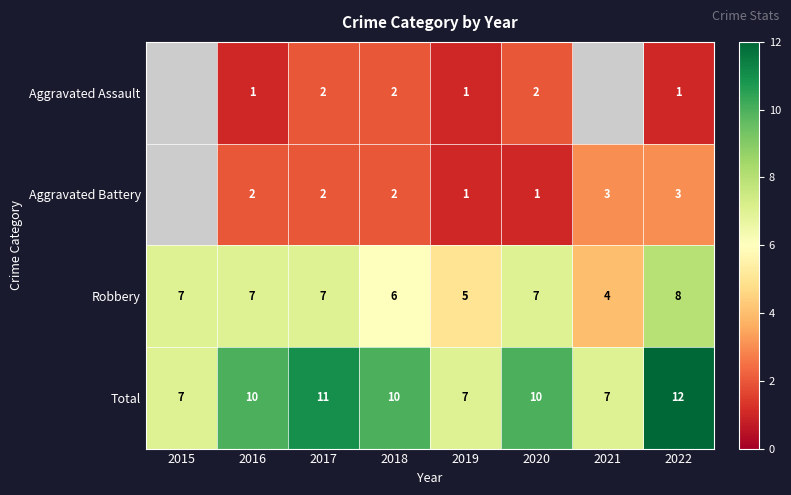

Which has a higher value, 2016 or 2021?

2021